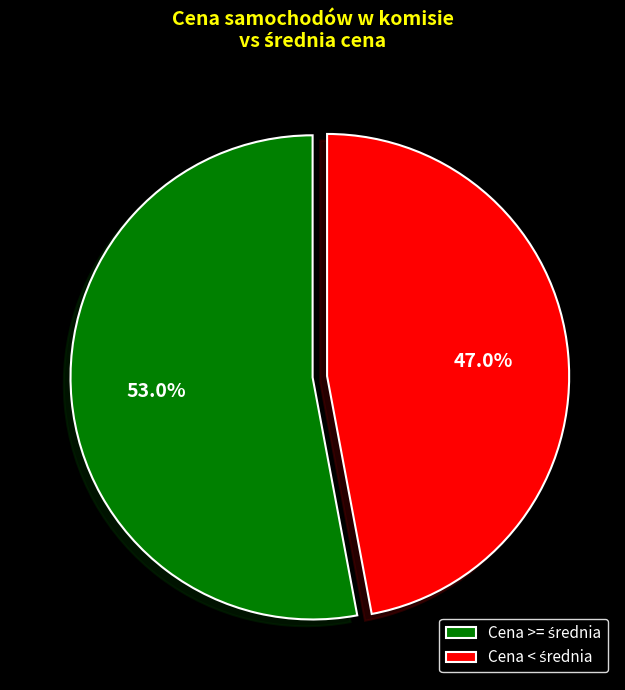

Is there a majority slice in this chart?

Yes